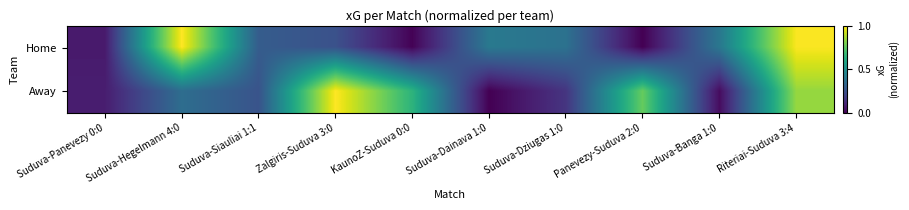

How many categories are shown in the chart?

10